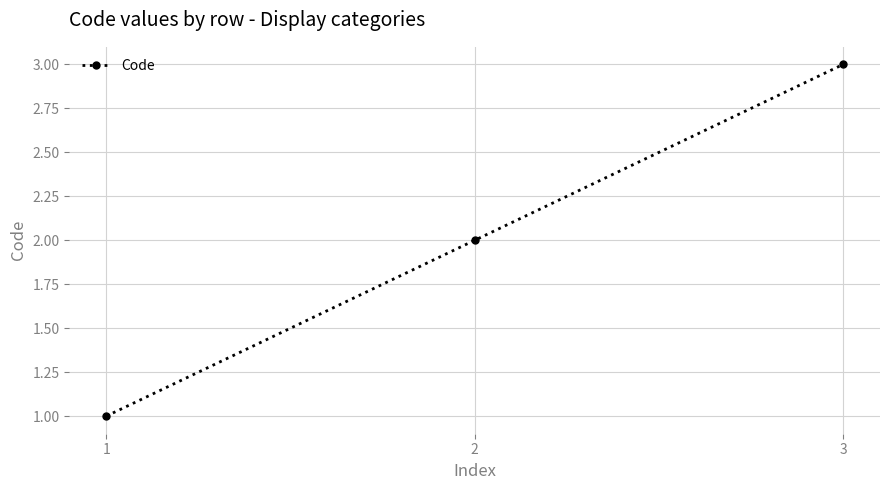

What is the change in value from 1 to 2?

+1